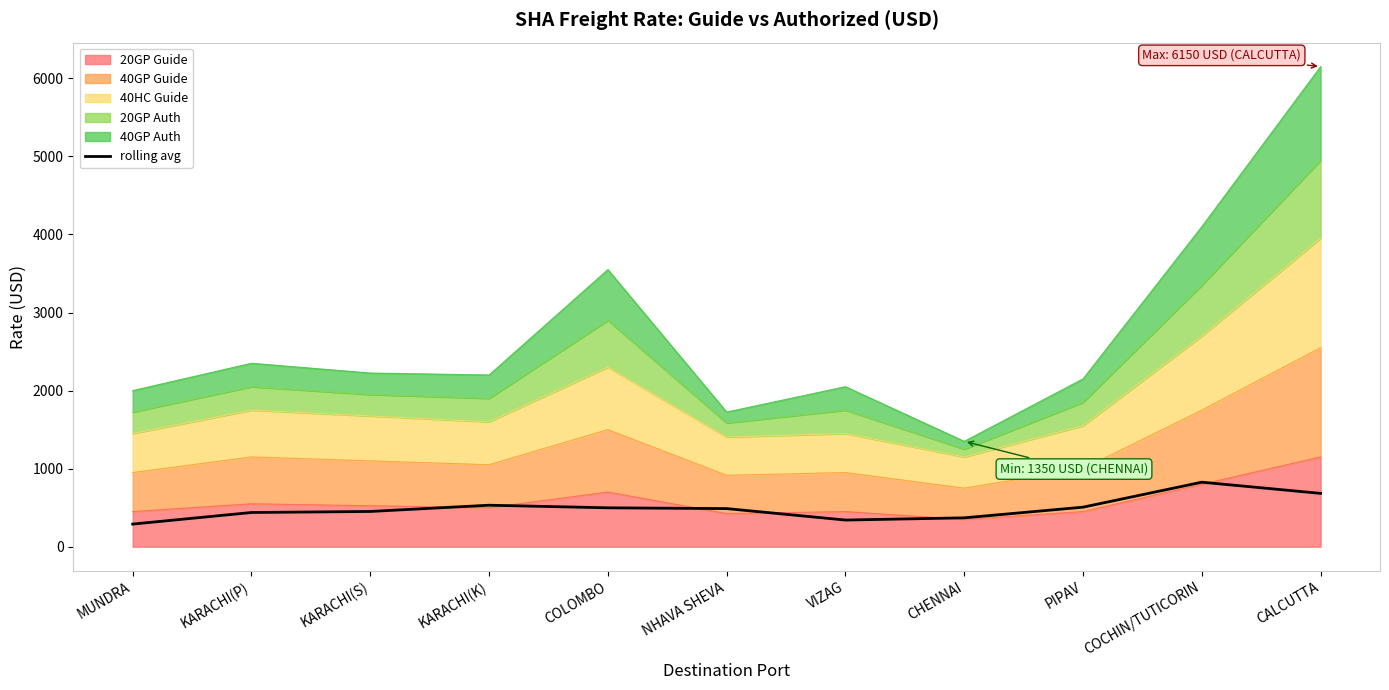

At which label does the data first exceed 488?

KARACHI(K)